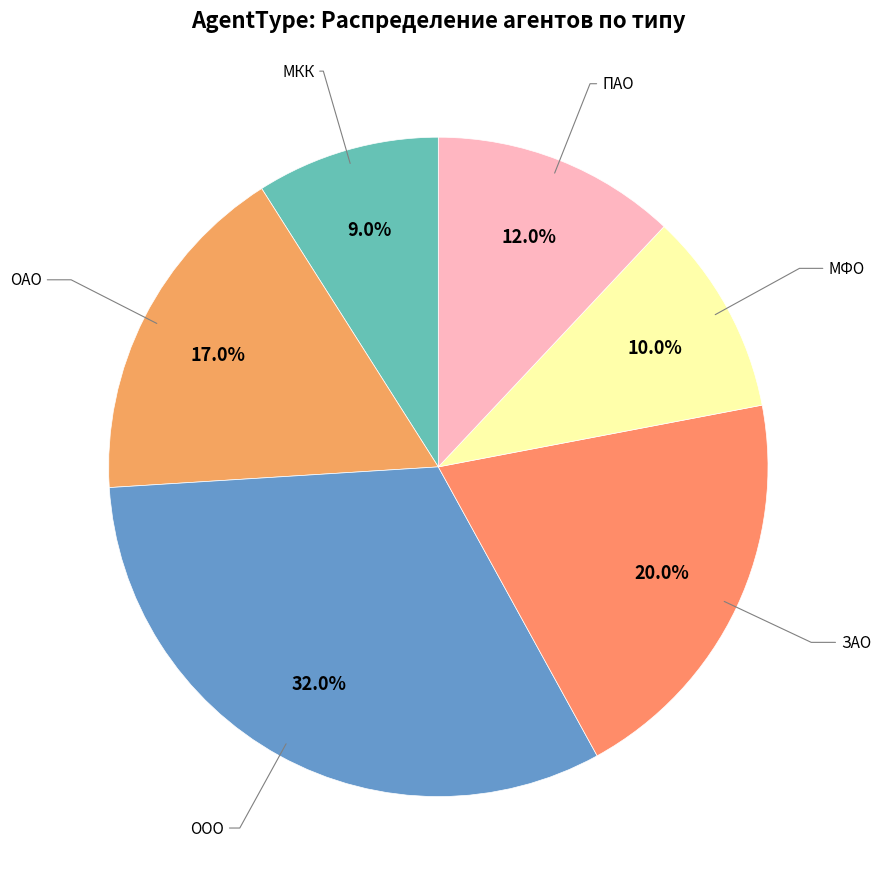

To the nearest percent, what is the average slice percentage?

17%